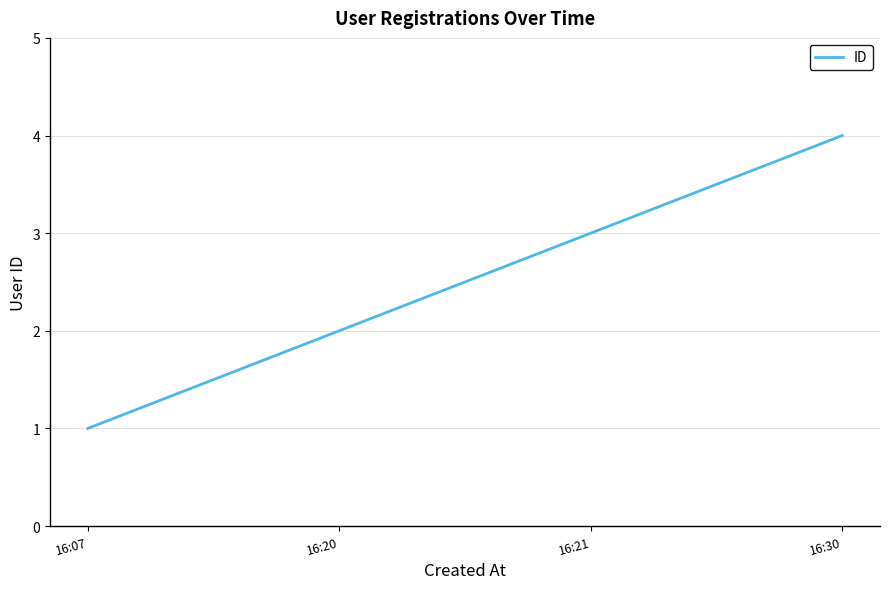

Reading left to right, transcribe all the data shown in this chart.

1	2	3	4